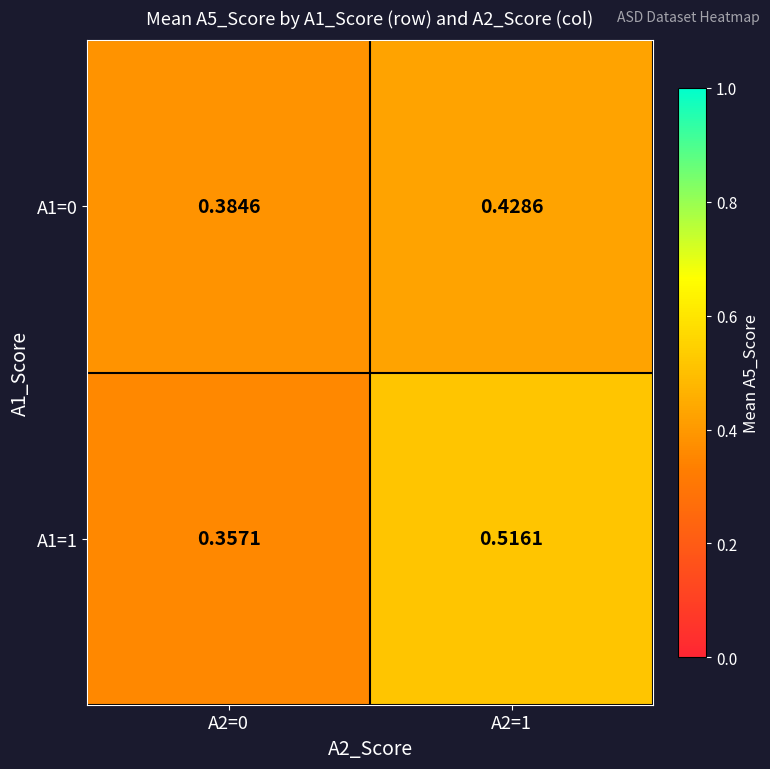

Between A2=0 and A2=1, which series saw the biggest shift?

A1=1